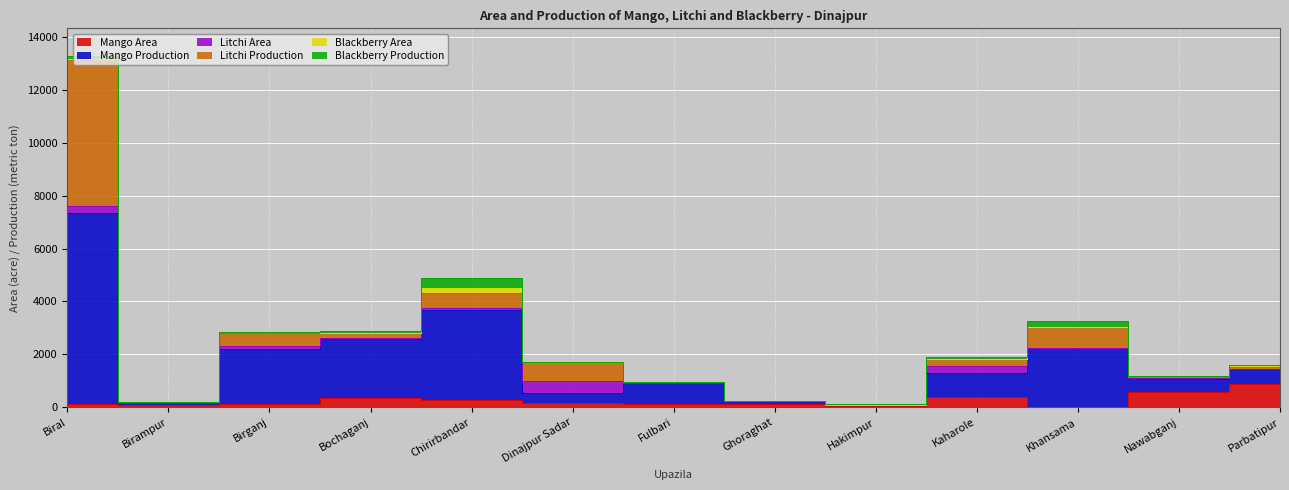

Reading left to right, transcribe all the data shown in this chart.

Mango Area: 120	80	143	370	280	149	136	119	55	393	26	582	871
Mango Production: 7208	70	2077	2220	3404	410	788	103	47	910	2217	500	582
Litchi Area: 285	20	113	34	56	427	5	10	0	242	17	38	9
Litchi Production: 5531	20	494	169	575	723	28	10	0	289	792	38	71
Blackberry Area: 23	5	10	18	204	2	0	6	5	12	0	10	38
Blackberry Production: 92	6	15	72	370	8	0	8	7	75	209	13	33